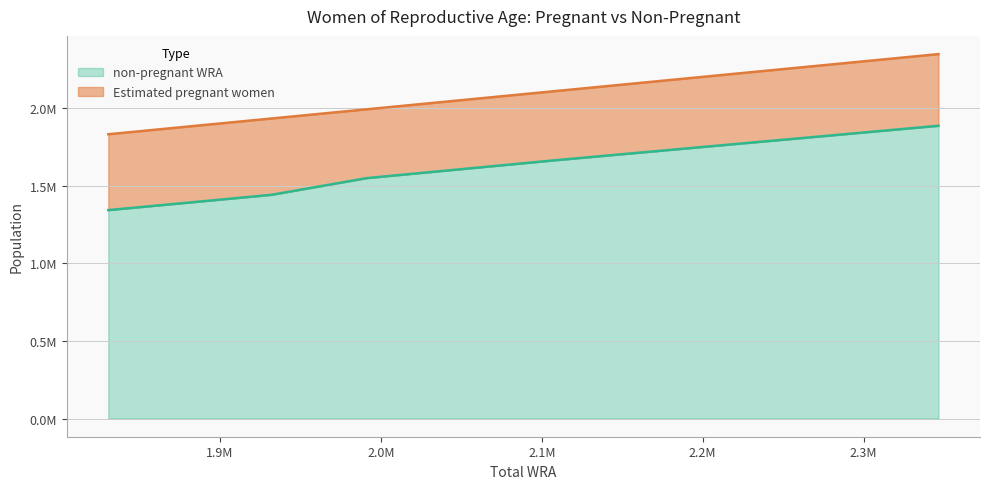

Reading left to right, what are all the values shown in this chart?

1341971.4	1388652.1	1440407.5	1548215.1	1606287.8	1661356.9	1712167.0	1758929.8	1802976.9	1844909.6	1885100.0